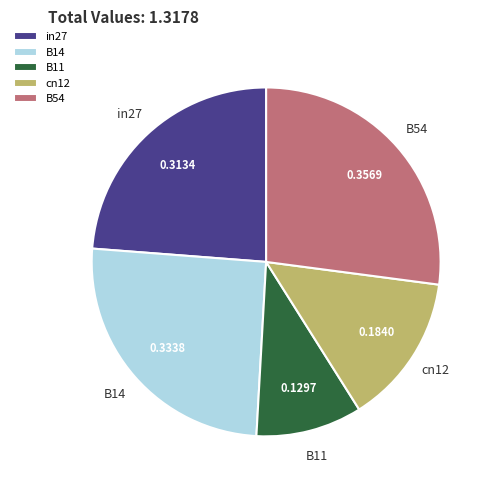

Is the sum of B14 and in27 greater than half?

No